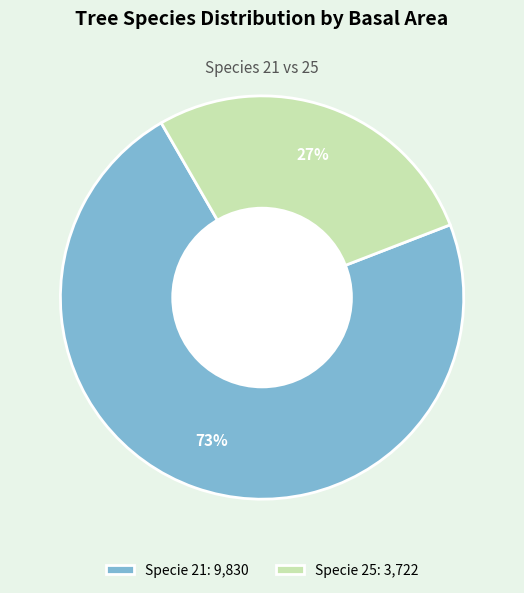

What is the majority slice?

Specie 21: 9,830